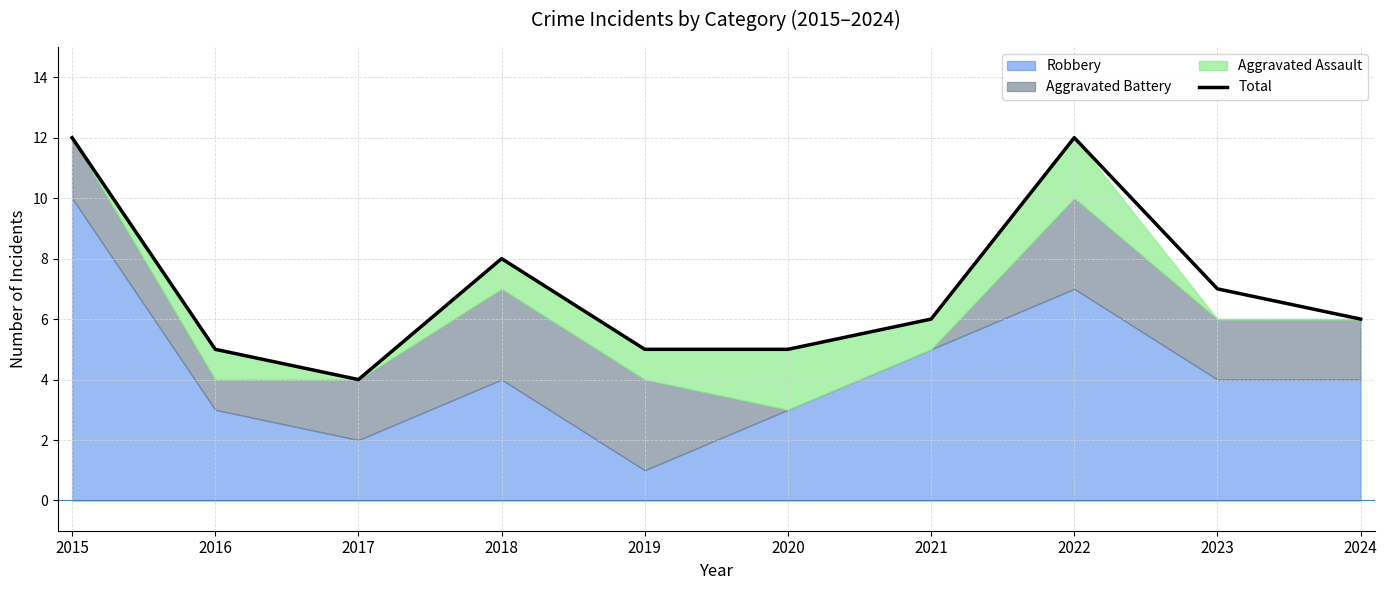

What is the sum of all values?

70